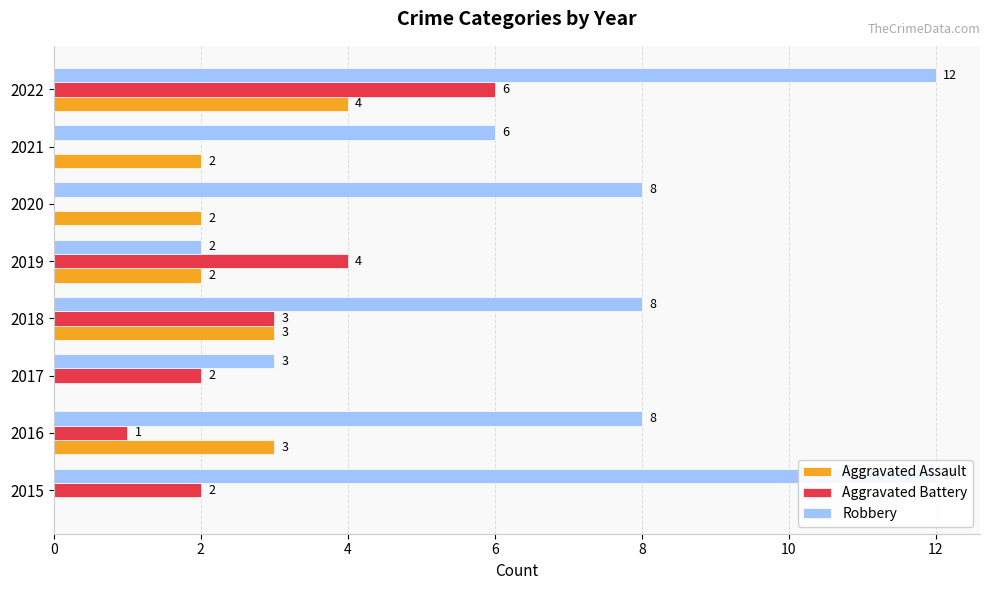

Read the Robbery value at 2020, to the nearest 10.

10